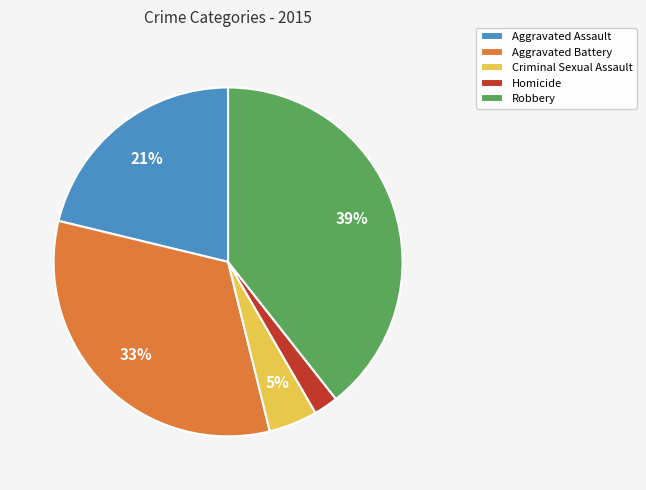

To the nearest percent, what is the combined percentage of Aggravated Battery and Aggravated Assault?

54%